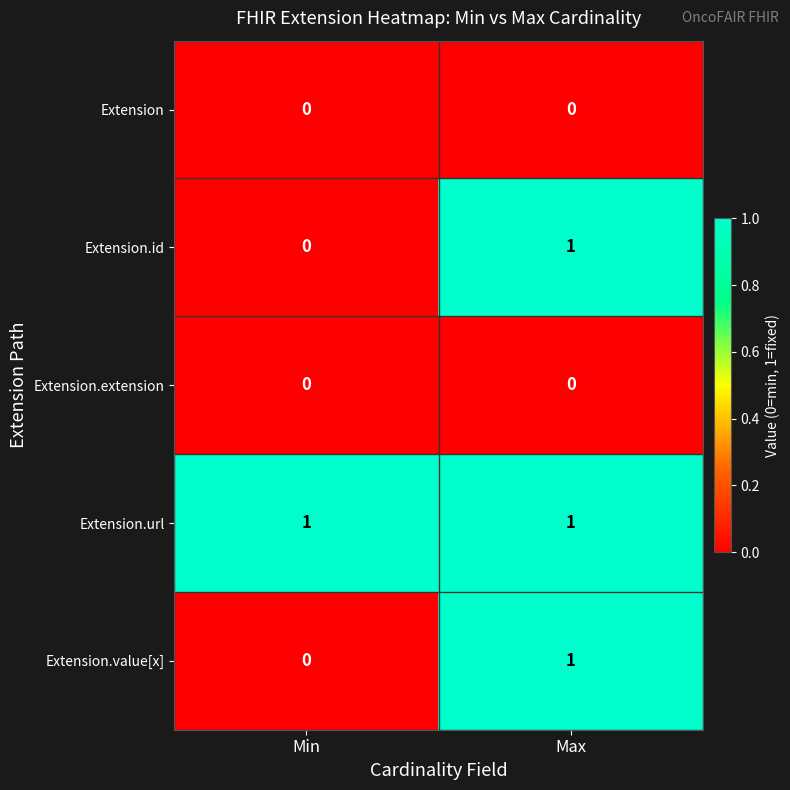

Which series has the largest total across all categories?

Extension.url